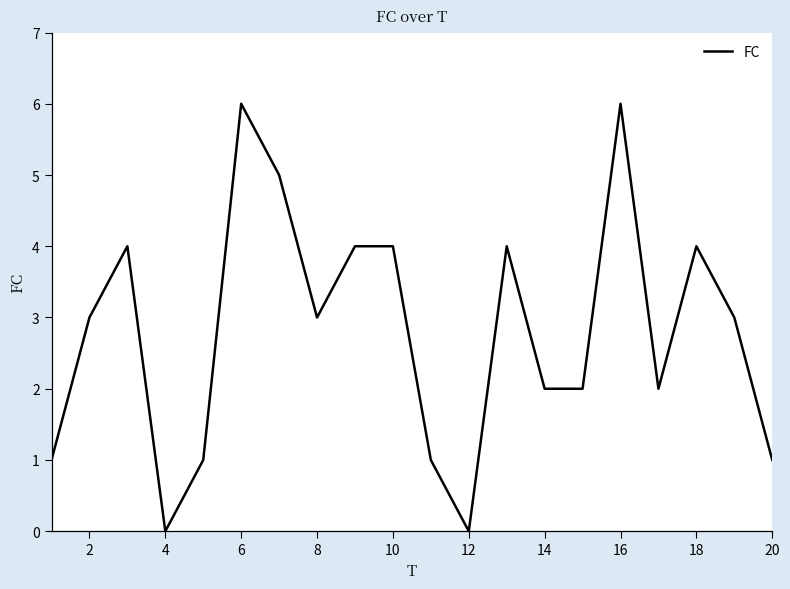

What is the maximum value shown in the chart?

6